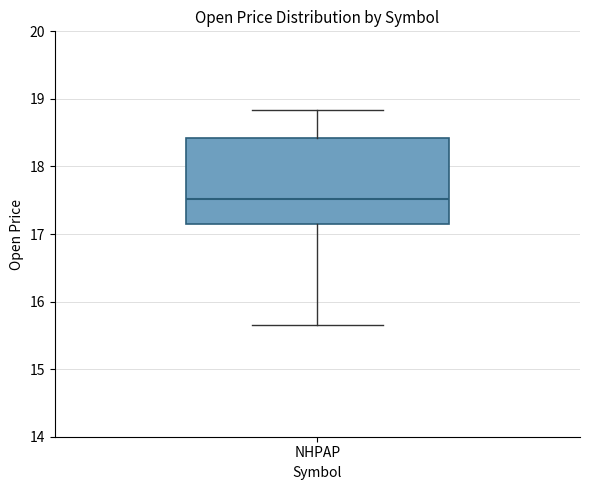

Transcribe this box plot: give where the median line is, the range the box spans, and where the two whiskers end, as read against the y-axis. The values are not printed on the chart, so give them approximately, as read against the axis.

median 17.5, box 17.2 to 18.4, whiskers 15.6 to 18.8